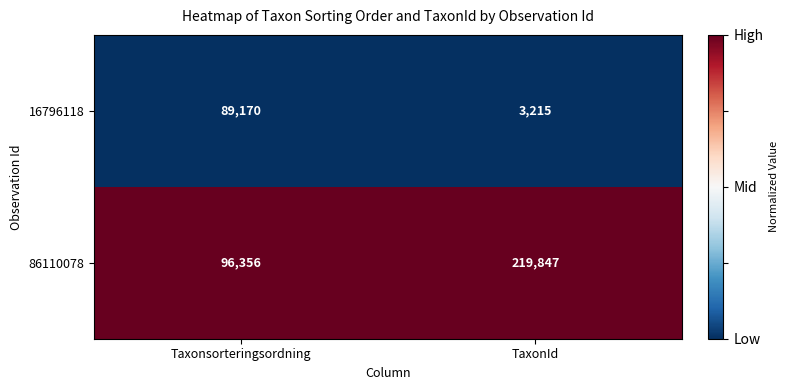

List the series in order of their peak value, lowest first.

16796118, 86110078